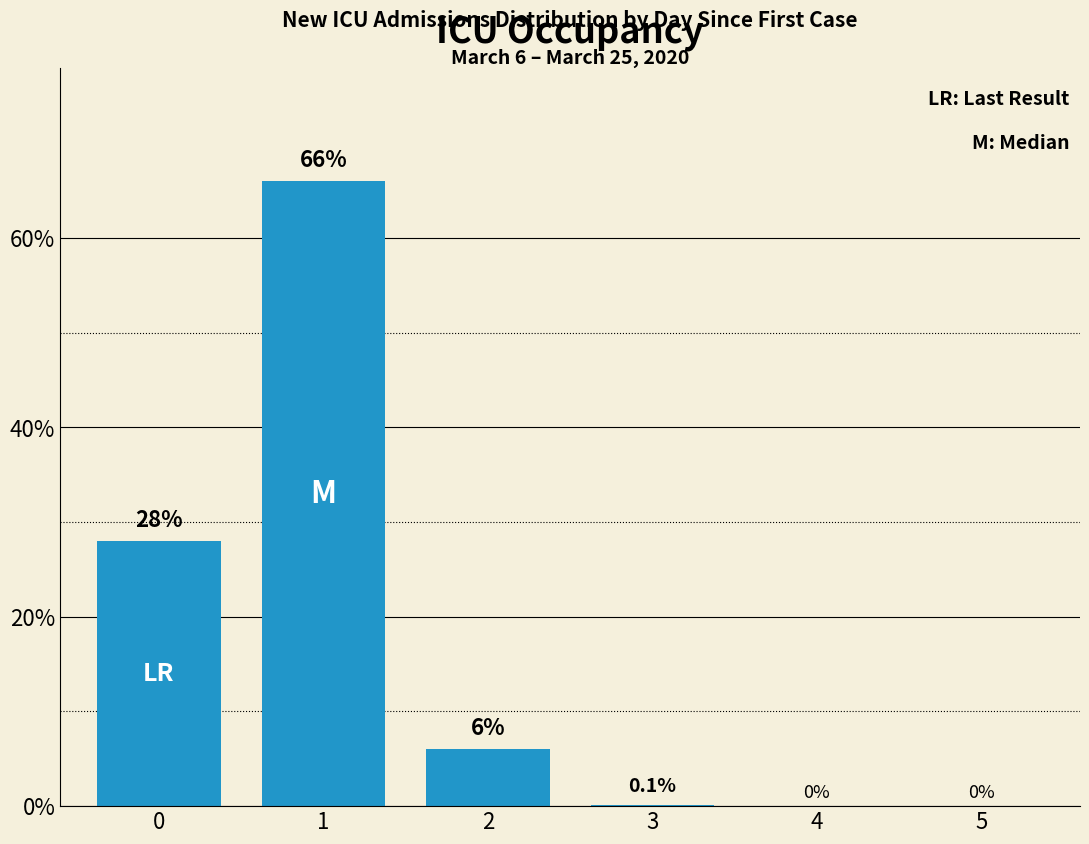

The chart shows a value of 0.0 at 2. True or false?

False